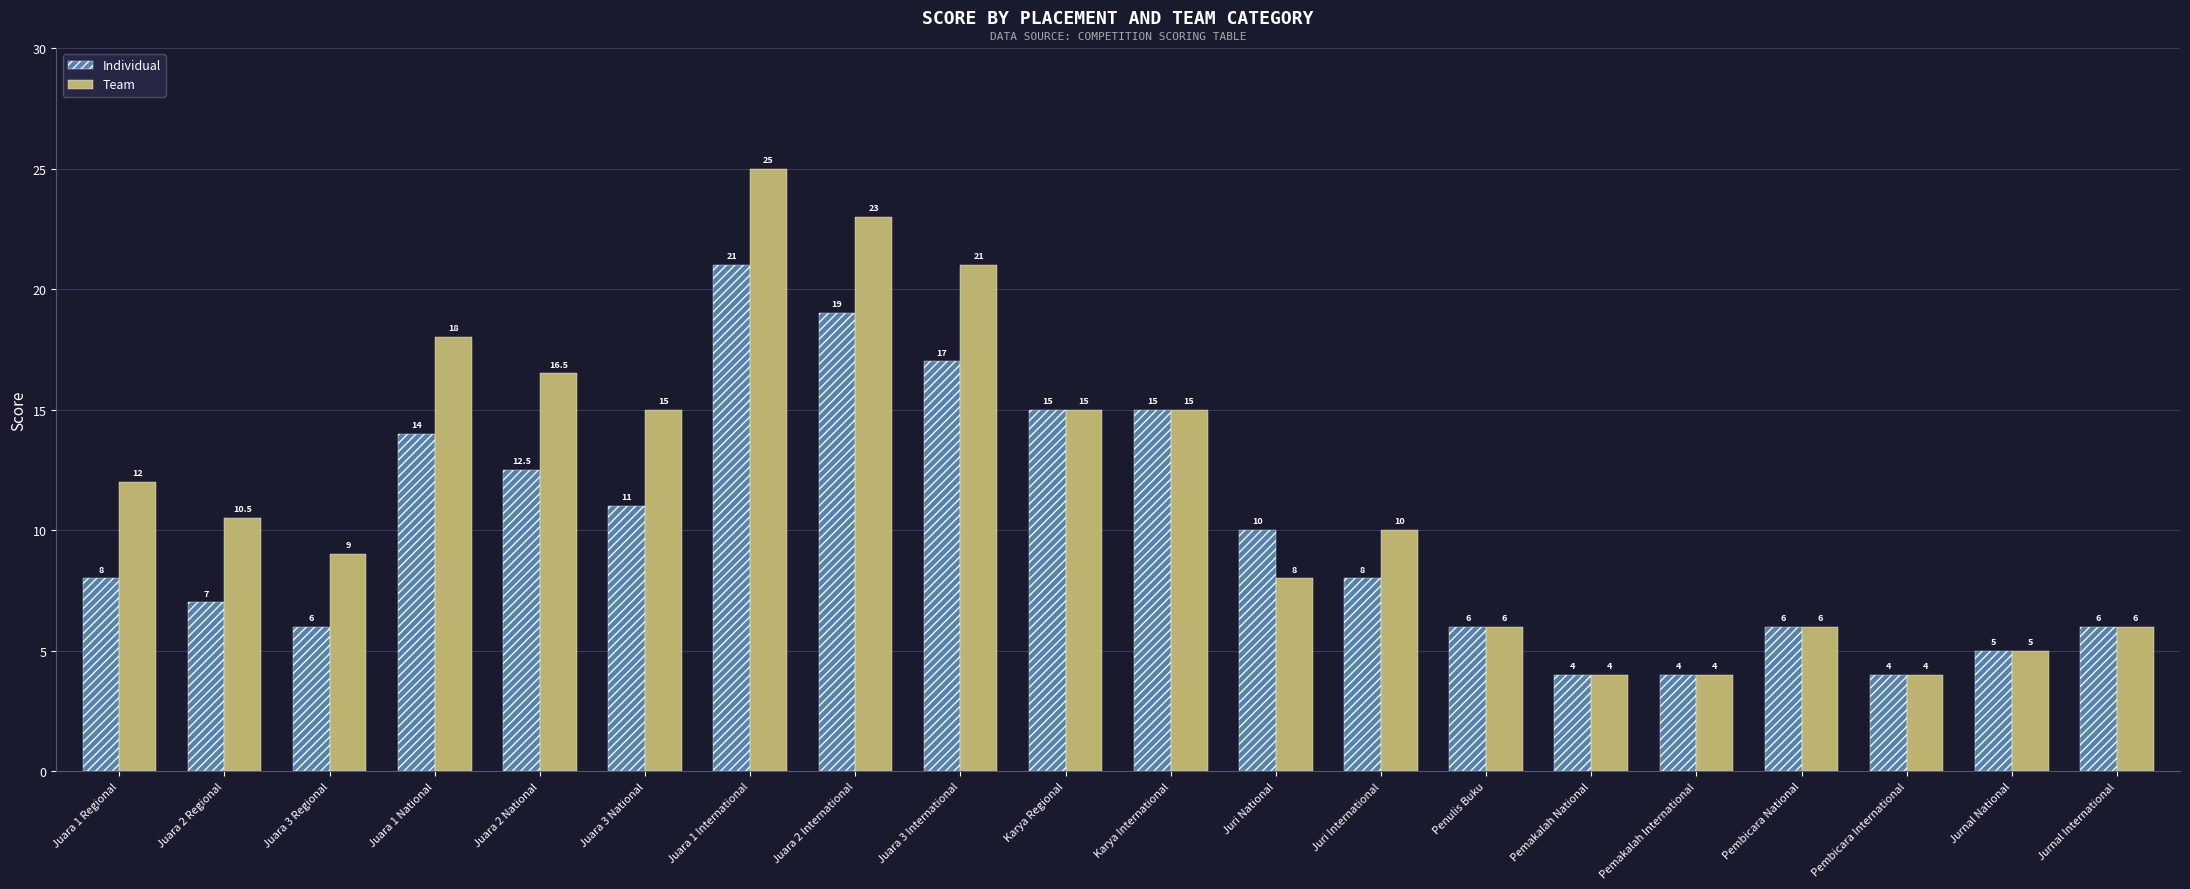

At which category is the sum across all series the highest?

Juara 1 International